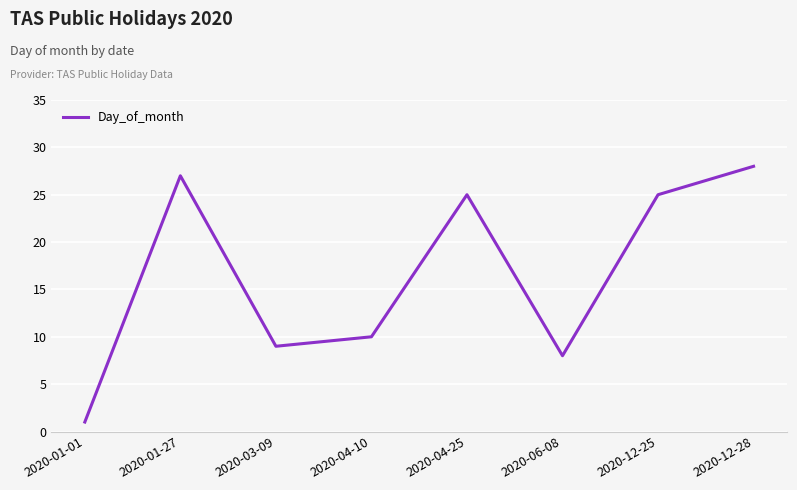

Where is the first local minimum?

2020-03-09